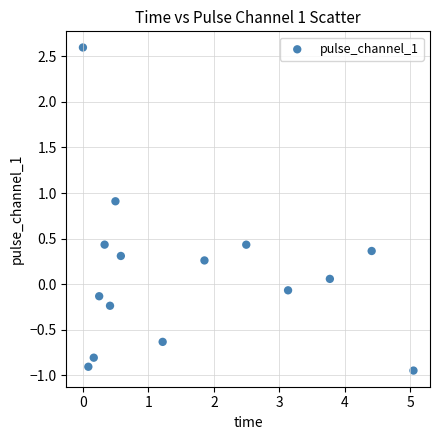

What is the range of Y values (max minus min)?

3.5